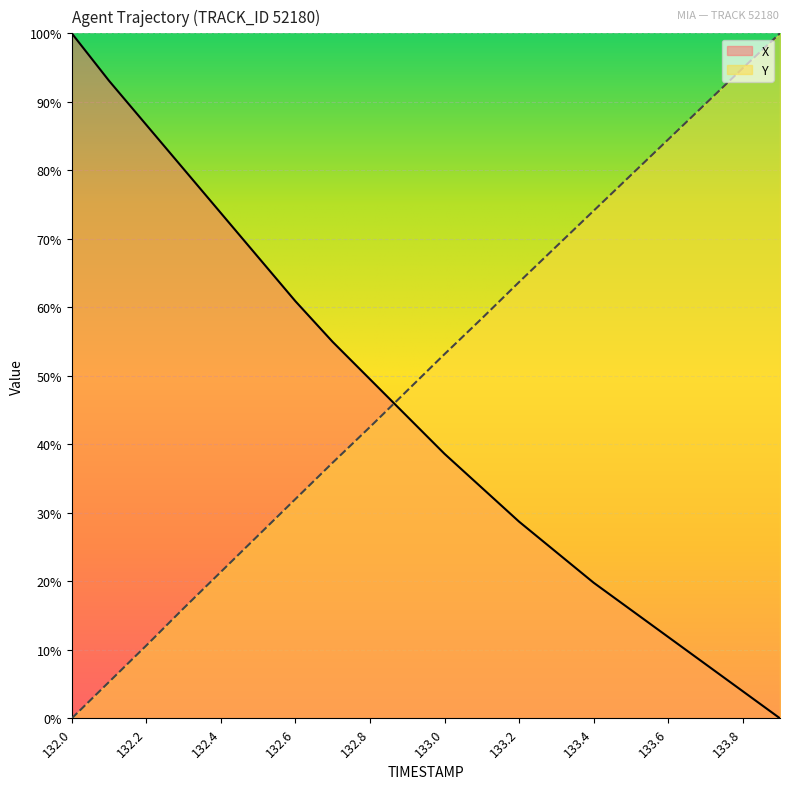

What is the average value of the Y series?

50.3